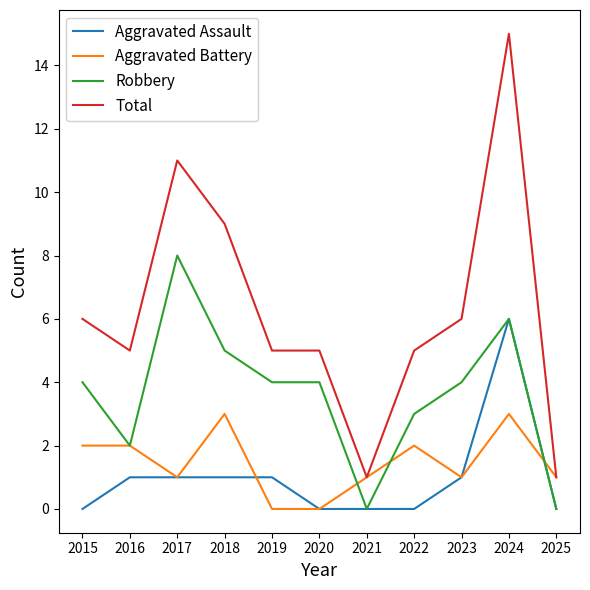

Where is the first local maximum for Total?

2017